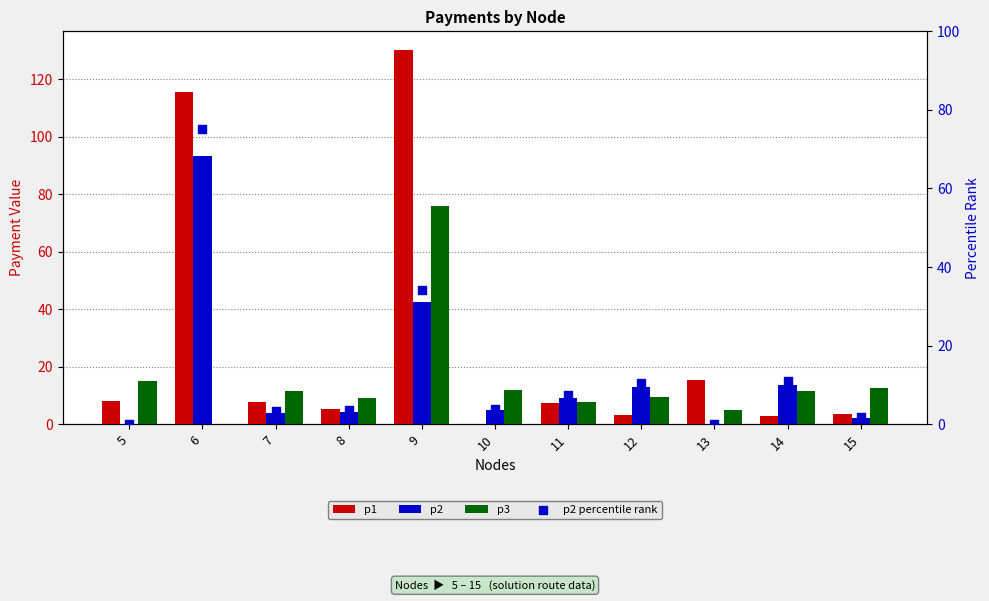

What are all the series names shown in the legend?

p1, p2, p3, p2 percentile rank